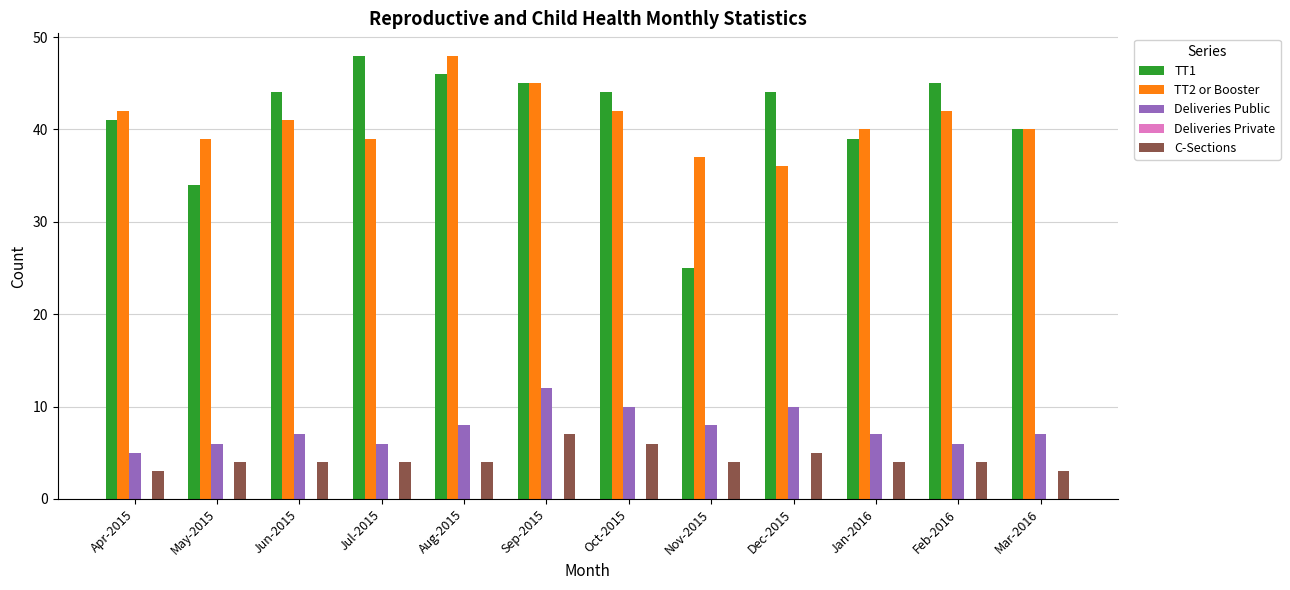

The value of TT2 or Booster at Apr-2015 is 42. True or false?

True